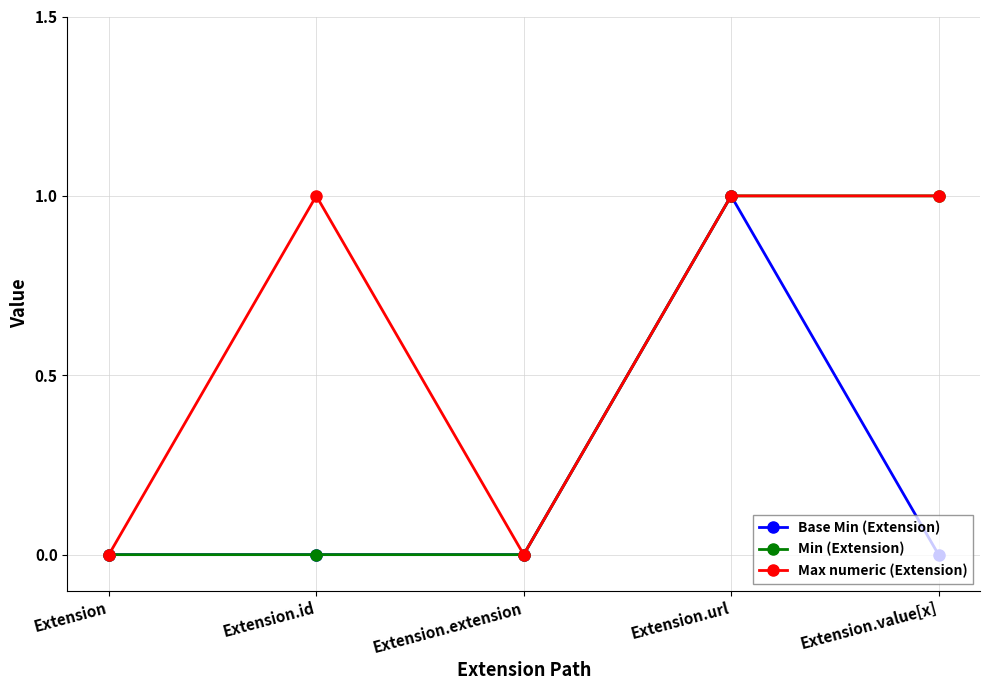

At which category is the sum across all series the highest?

Extension.url